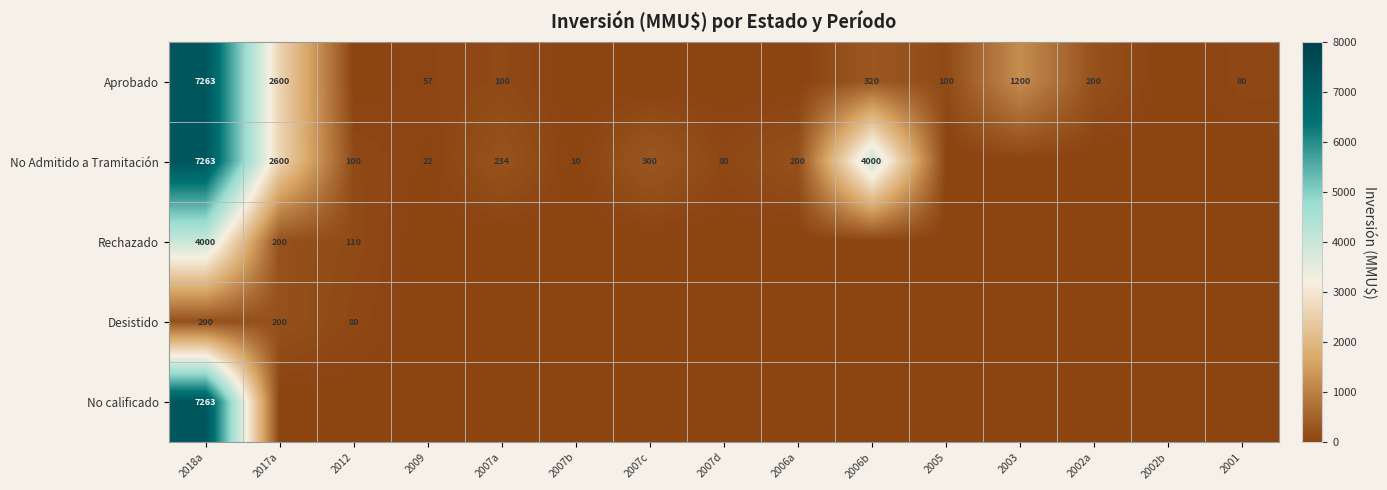

True or false: Aprobado has a value of 156 at 2007a.

False